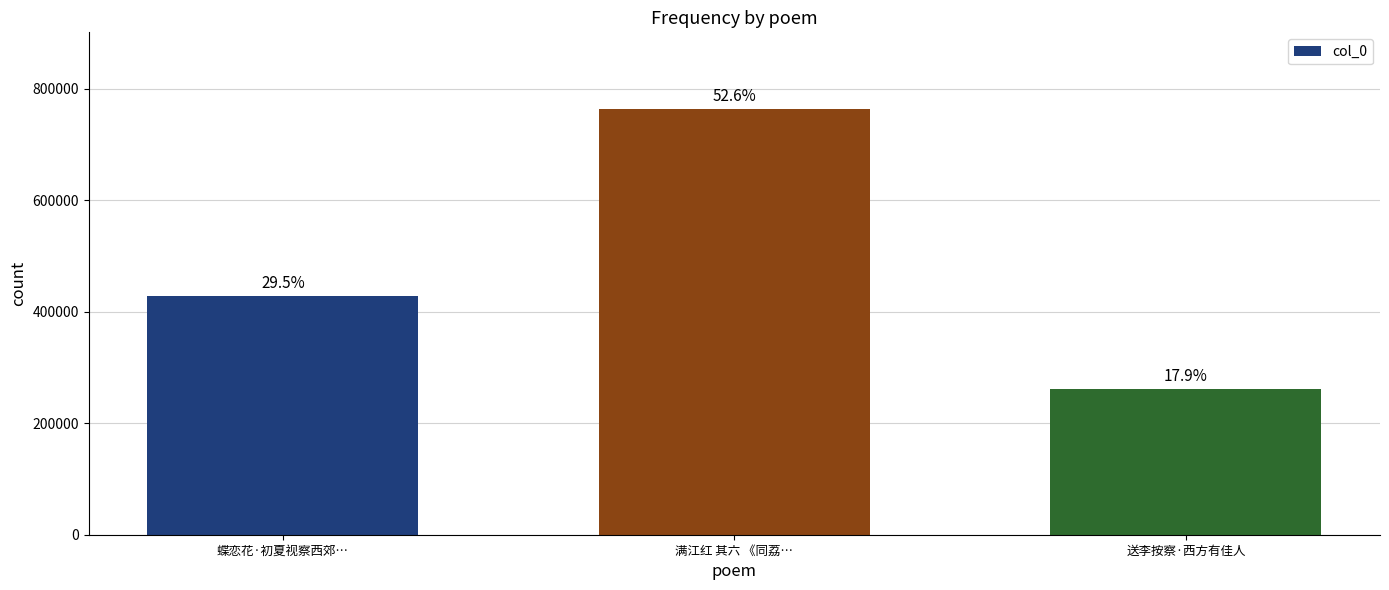

How many values are between 260532 and 763580?

3